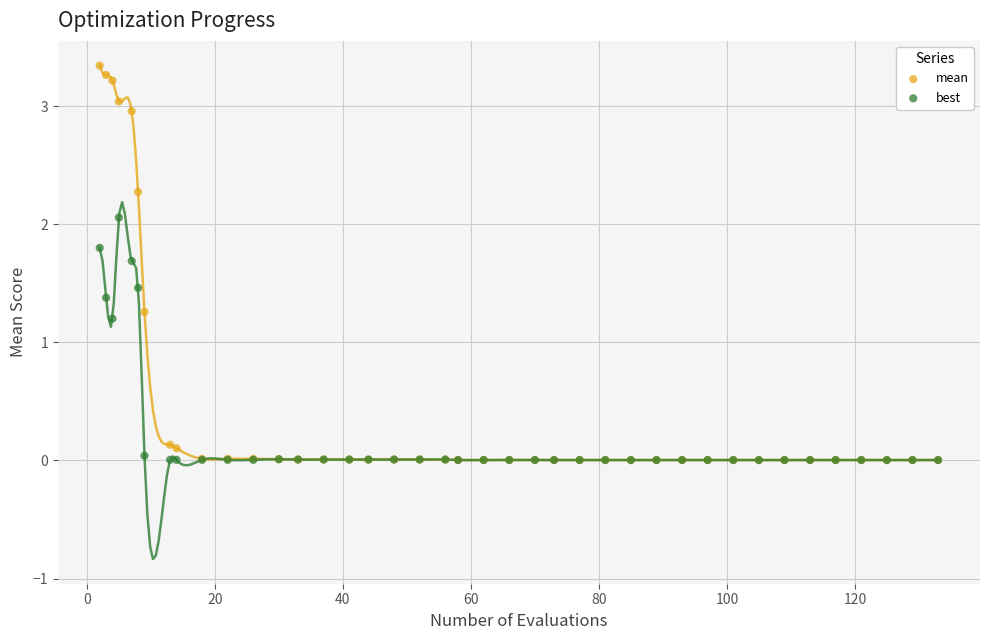

In the mean series, what Y value is closest to 1?

1.3